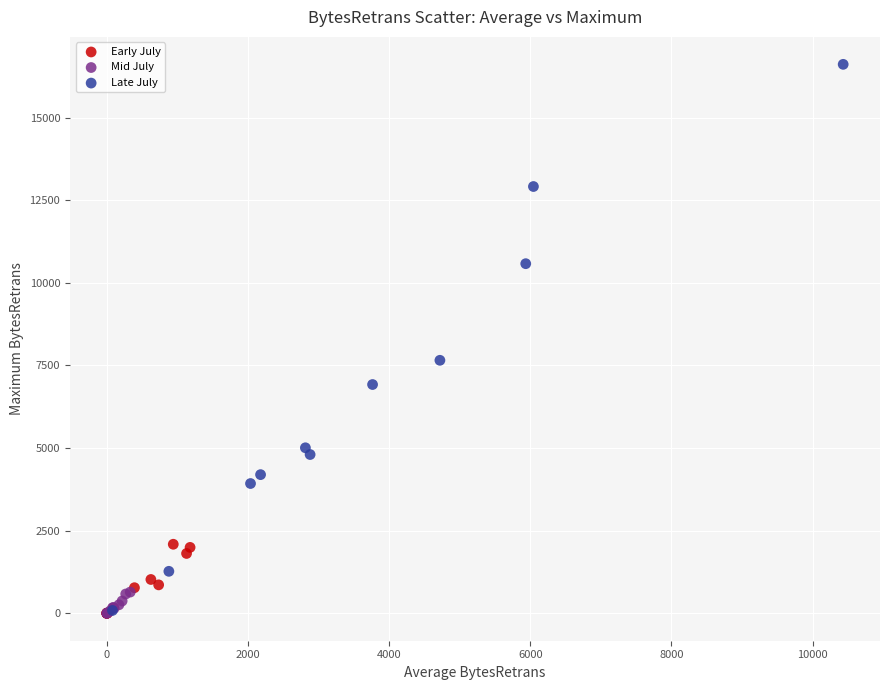

Which series contains the highest Y value?

Late July